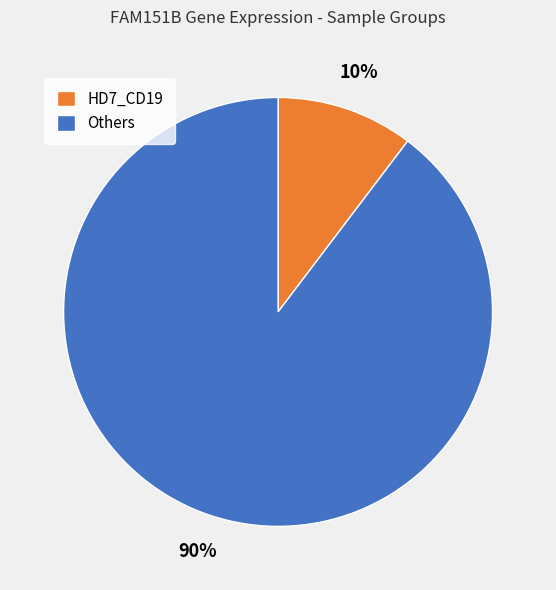

Which slice is the largest?

Others